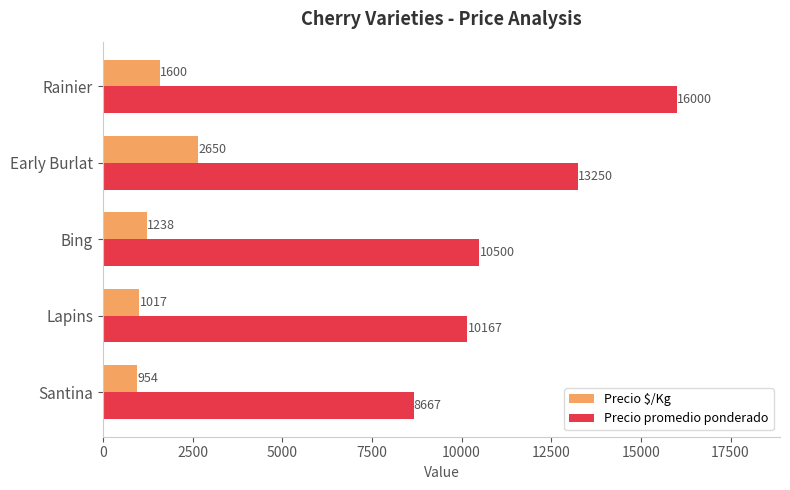

What is the difference between the maximum and minimum values in the Precio promedio ponderado series?

7333.3